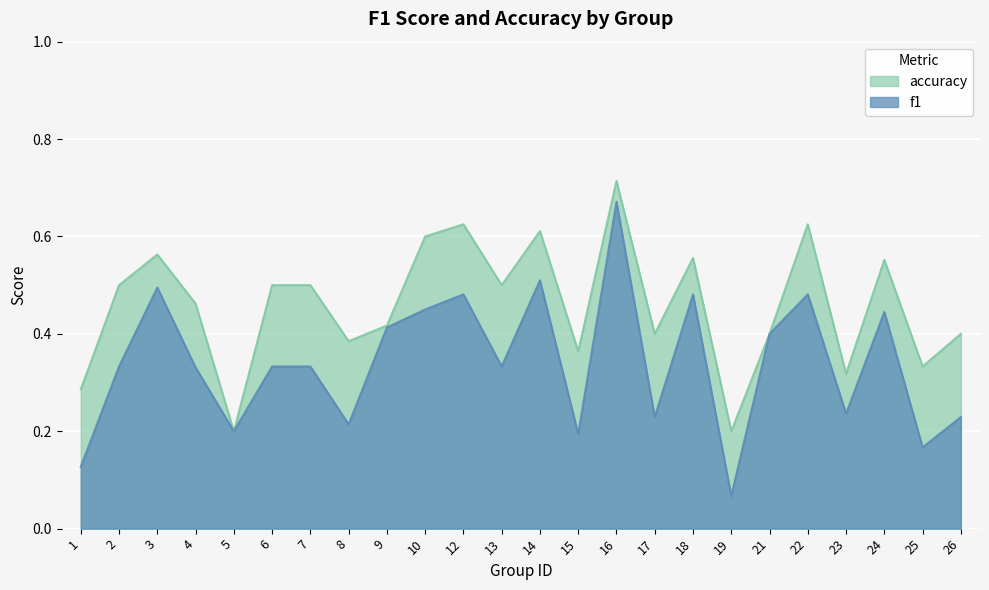

What are all the series names shown in the legend?

accuracy, f1